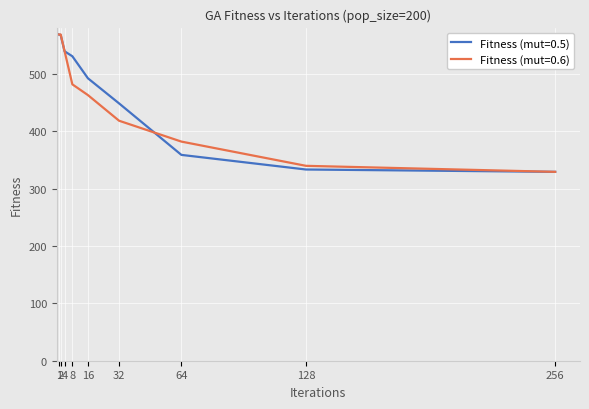

The Fitness (mut=0.6) series shows 633.3 at 16. True or false?

False